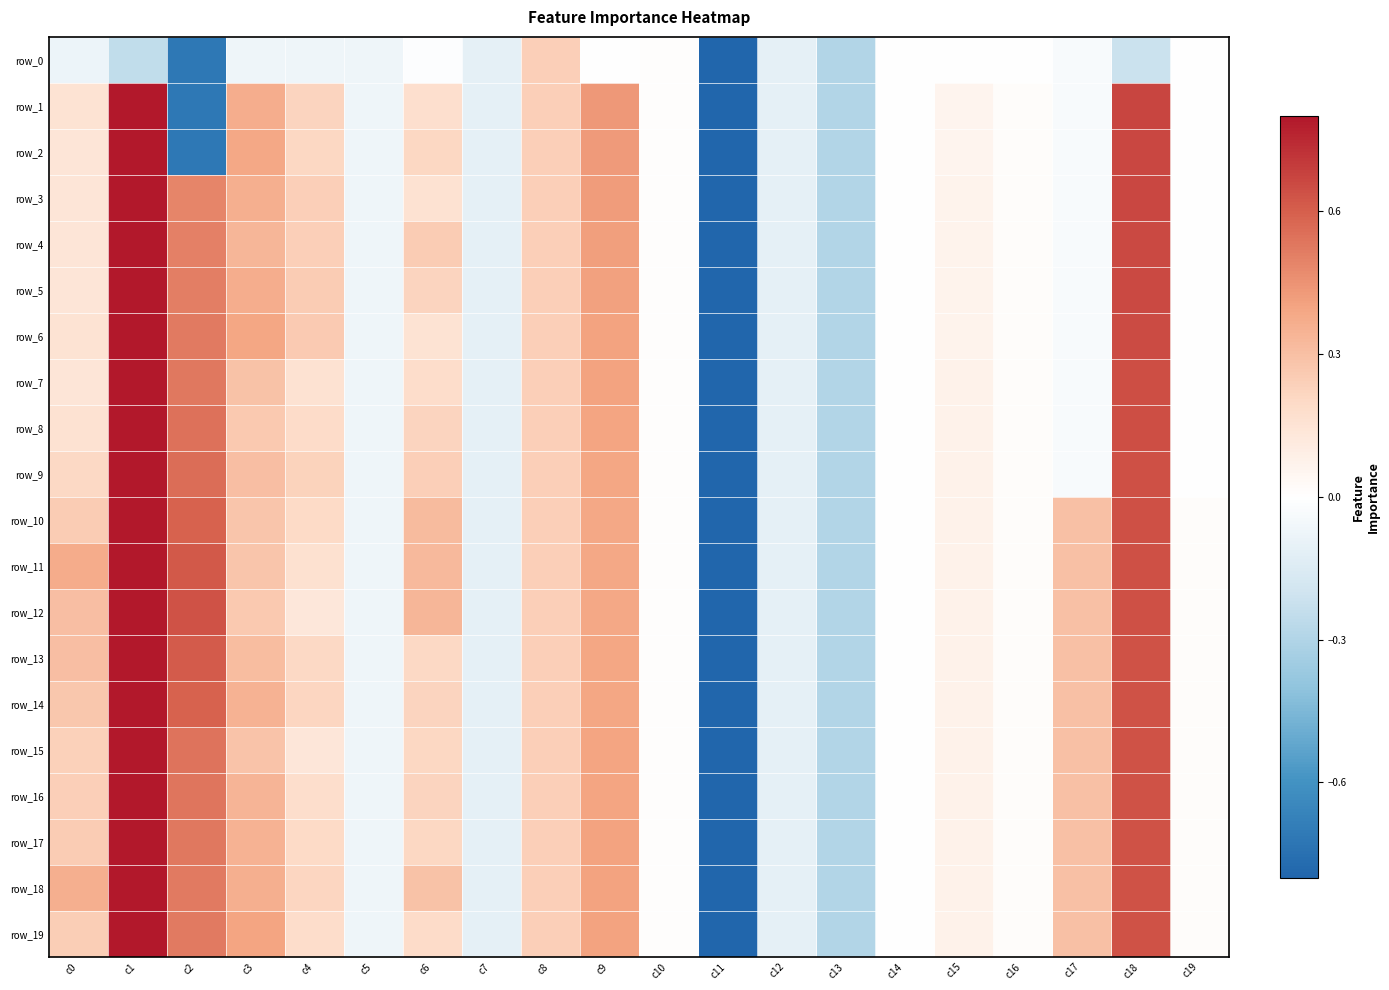

List the labels in order of row_4 value, smallest first.

c11, c13, c7, c12, c5, c17, c19, c14, c10, c16, c15, c0, c4, c8, c6, c3, c9, c2, c18, c1